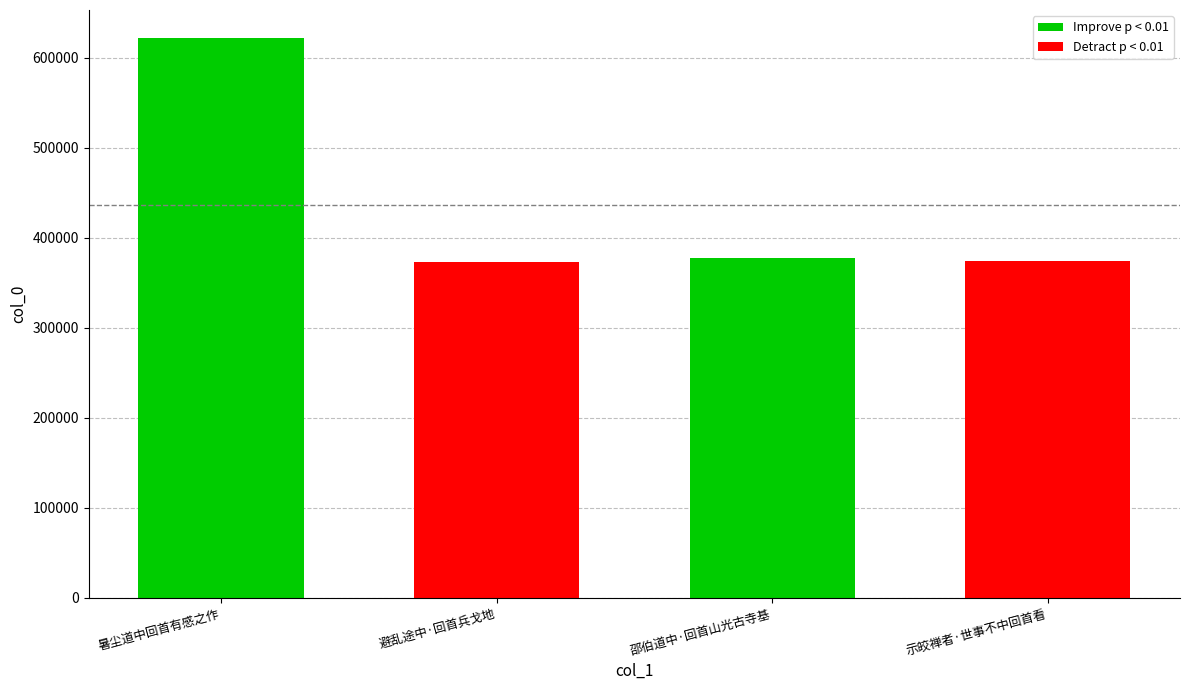

What is the value of the 3rd bar from the left?

377896